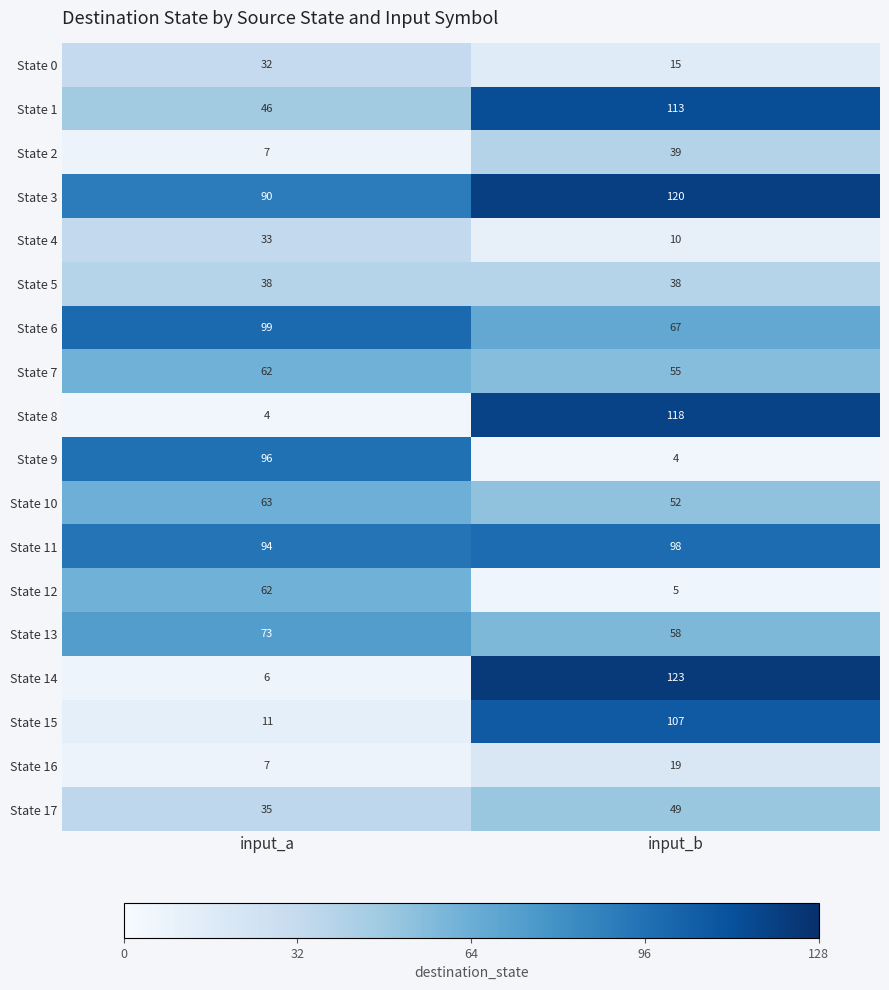

At which label is State 14 closest to 64?

input_a